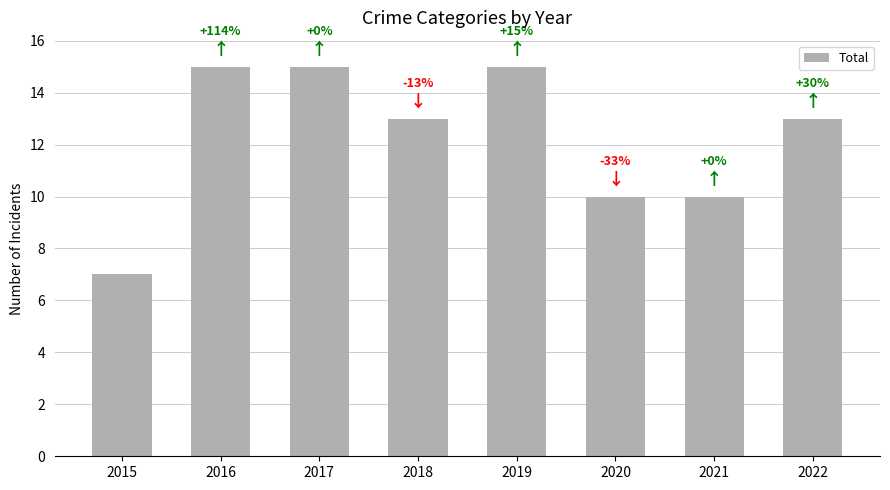

How many bars are there in total?

8